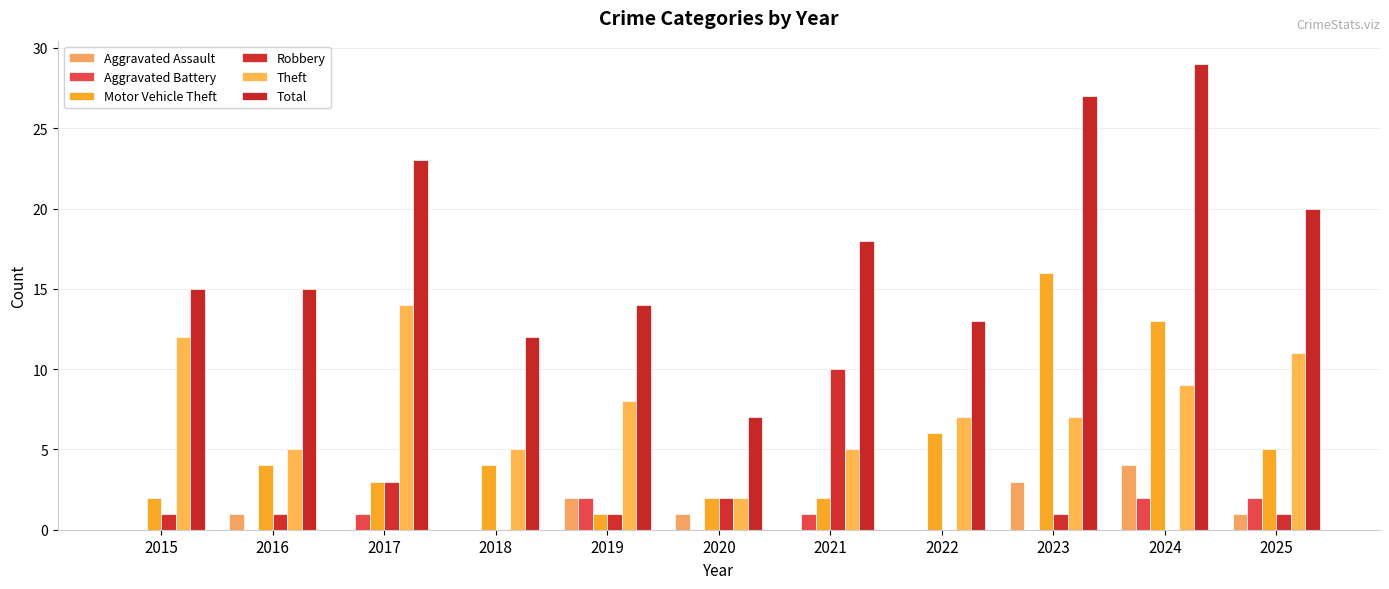

Does the chart contain stacked bars?

No